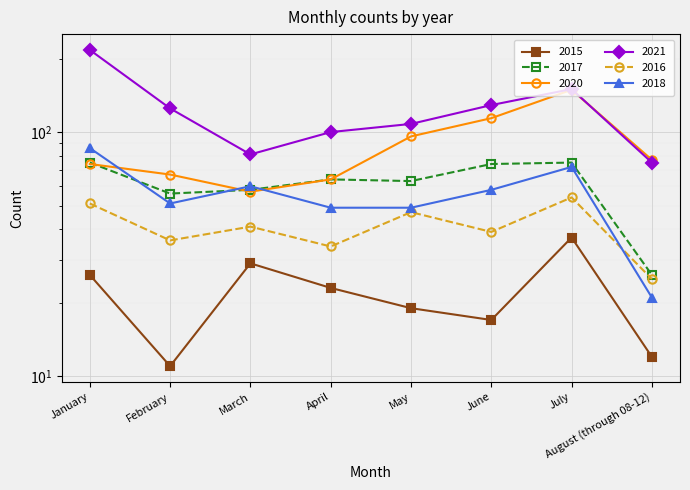

What is the label of the 1st point from the left?

January